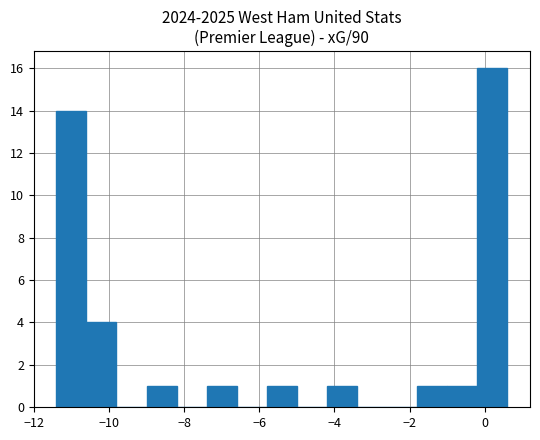

Reading left to right, transcribe this chart: for each bar, give the range it covers on the x-axis and its height. The values are not printed on the chart, so give them approximately, as read against the axis.

-11.4 to -10.6: 14
-10.6 to -9.8: 4
-9.8 to -9.0: 0
-9.0 to -8.2: 1
-8.2 to -7.4: 0
-7.4 to -6.6: 1
-6.6 to -5.8: 0
-5.8 to -5.0: 1
-5.0 to -4.2: 0
-4.2 to -3.4: 1
-3.4 to -2.6: 0
-2.6 to -1.8: 0
-1.8 to -1.0: 1
-1.0 to -0.2: 1
-0.2 to 0.6: 16